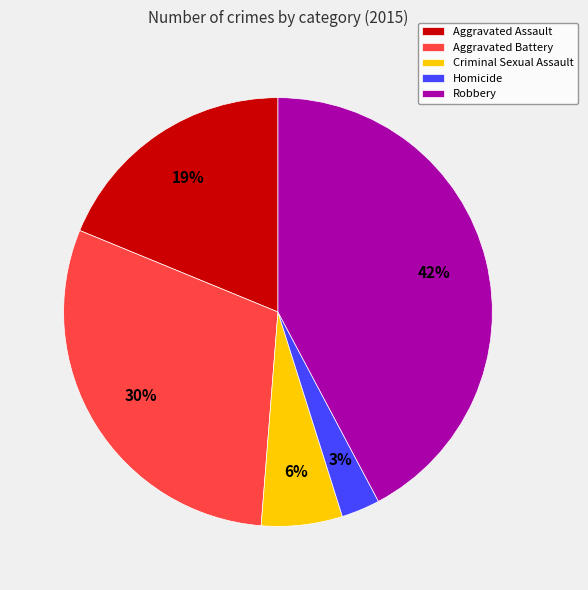

What is the largest slice in the pie chart?

Robbery